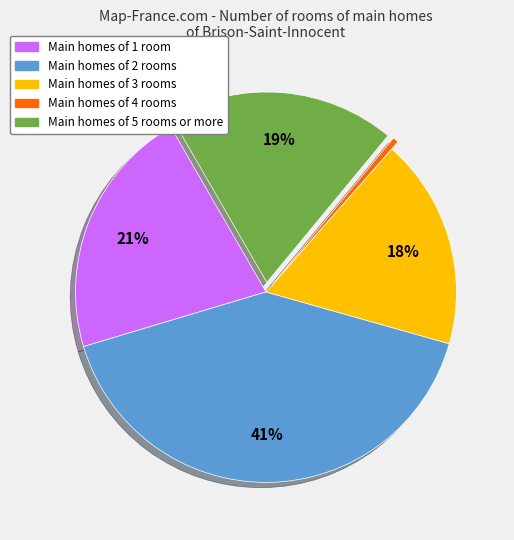

To the nearest percent, what is the average slice percentage?

20%